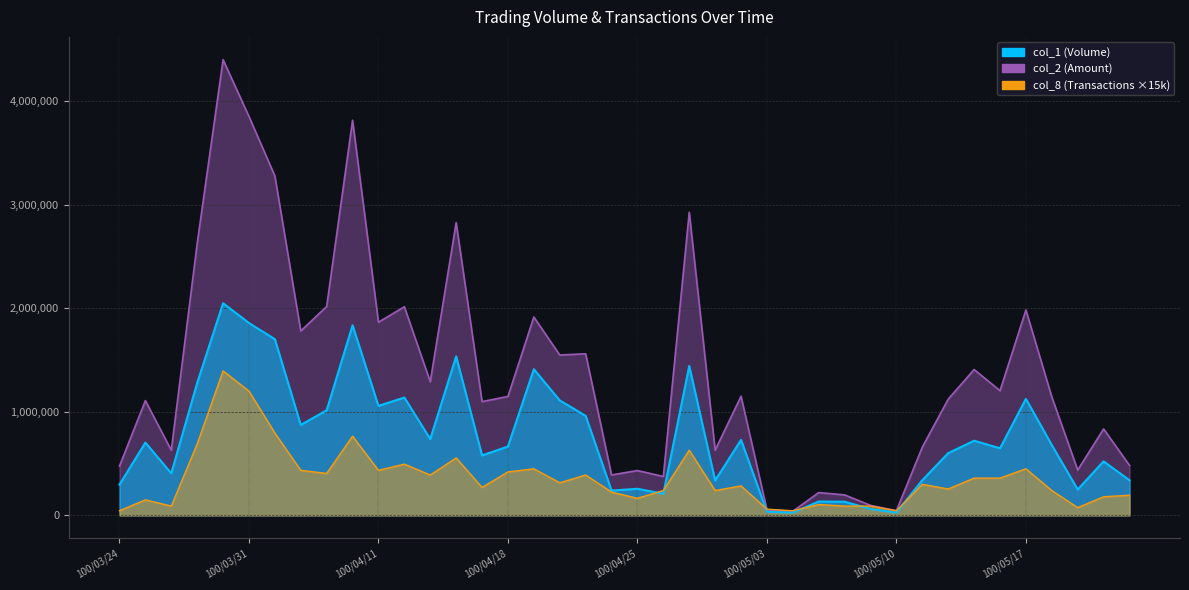

Read the col_2 value at 100/04/22, to the nearest 100.

390200